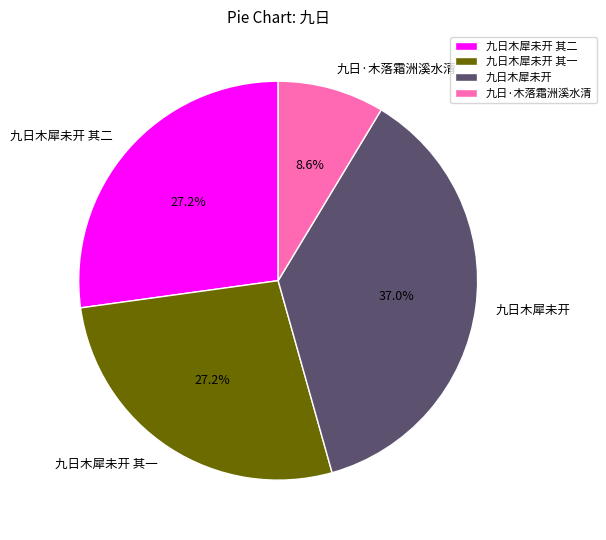

Between 九日·木落霜洲溪水清 and 九日木犀未开, which is larger?

九日木犀未开